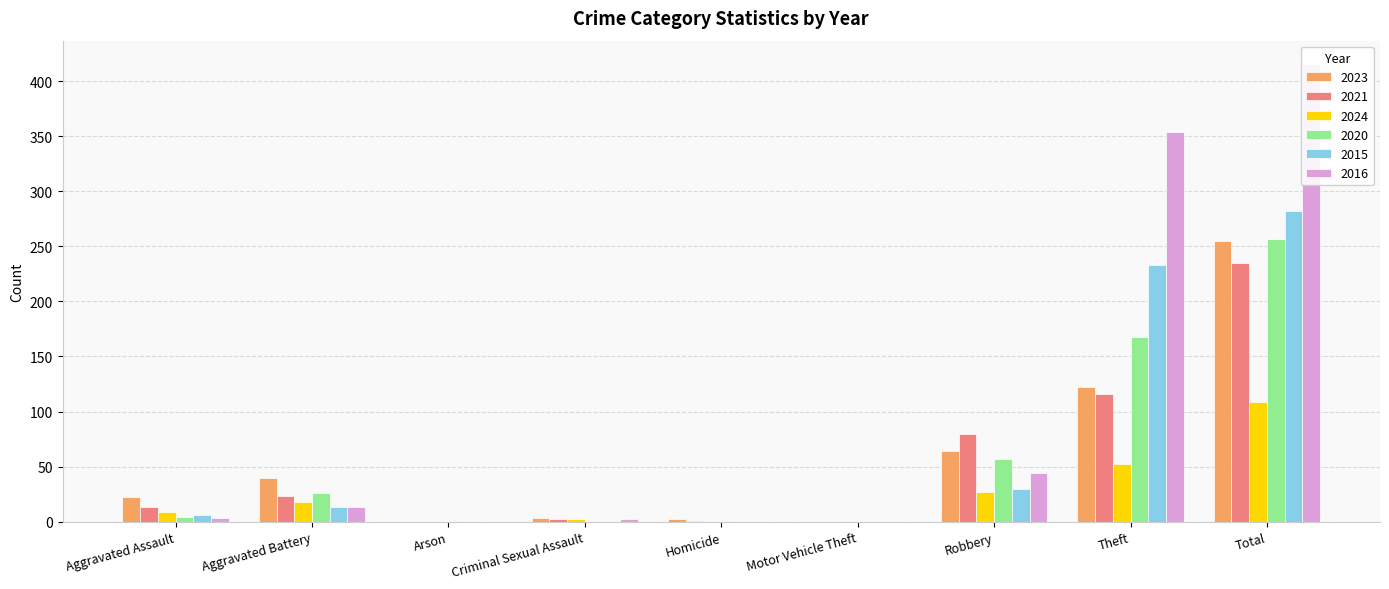

Rank the series by their maximum value, from highest to lowest.

2016, 2015, 2020, 2023, 2021, 2024